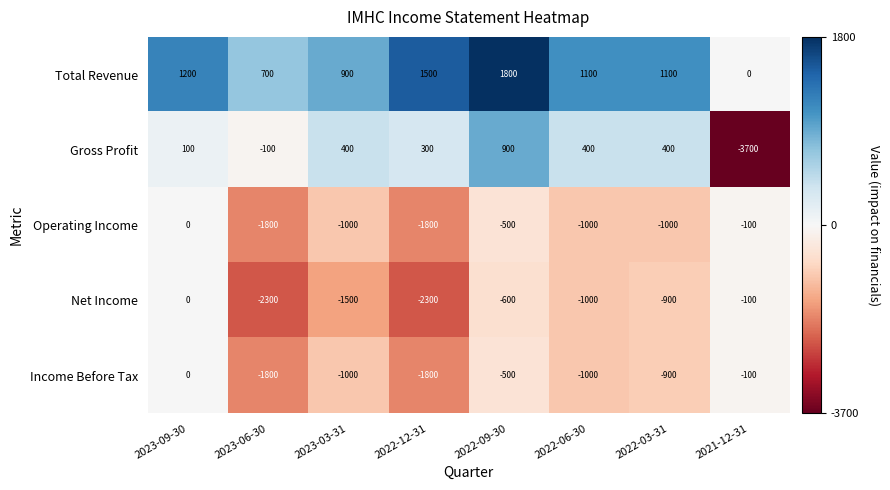

What is the lowest value of the Net Income series?

-2300